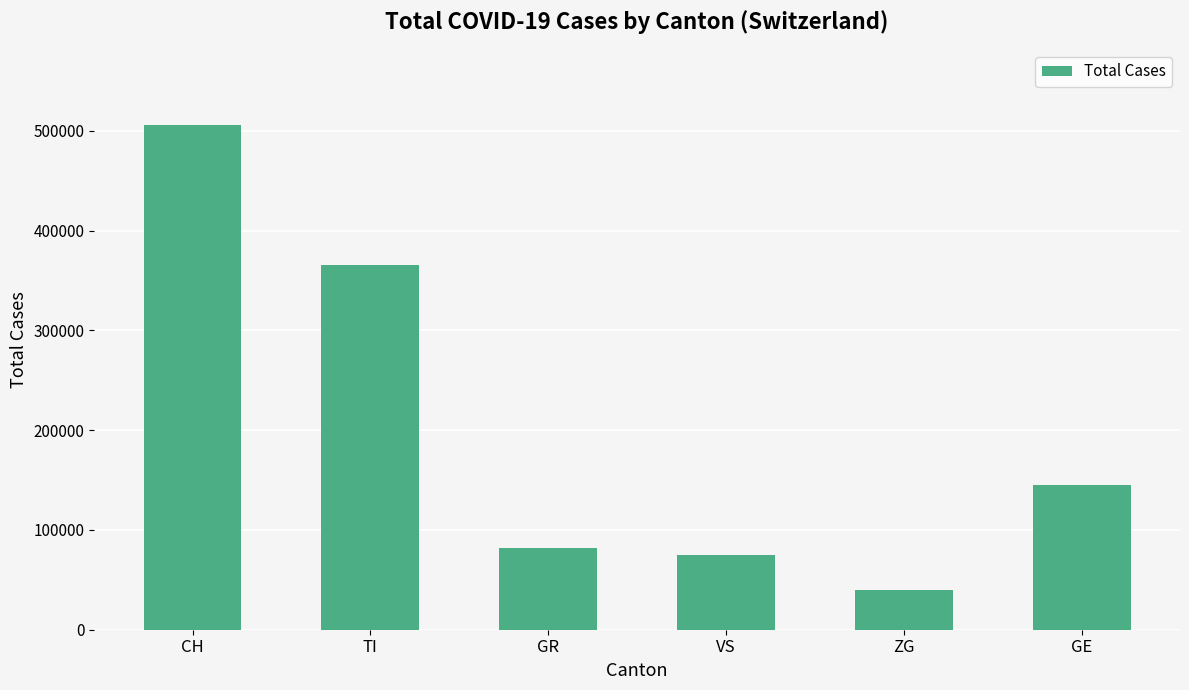

What is the sum of the values at VS and TI?

440413